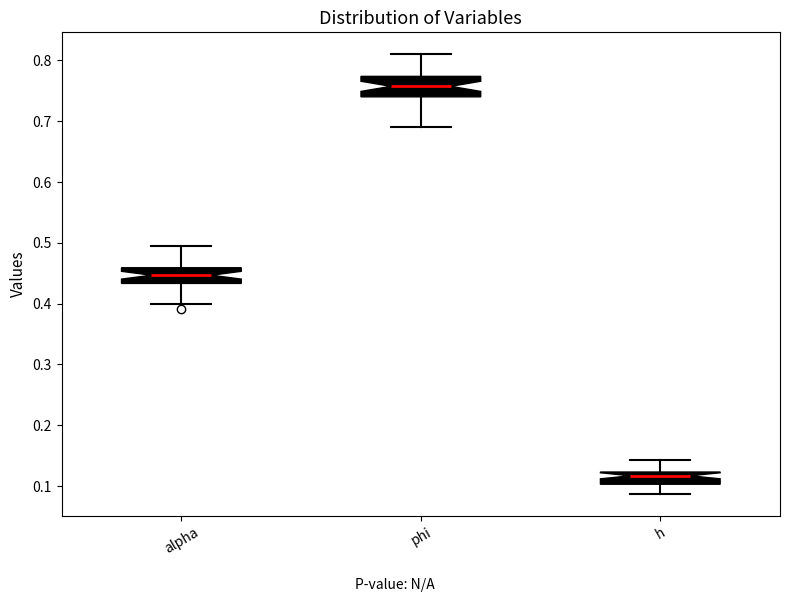

Reading left to right, read every box against the y-axis: the position of its median line, the range the box covers, and the ends of its whiskers. The values are not printed on the chart, so give them approximately, as read against the axis.

alpha: median 0.45, box 0.43 to 0.46, whiskers 0.40 to 0.49
phi: median 0.76, box 0.74 to 0.77, whiskers 0.69 to 0.81
h: median 0.12 (just below the box's upper edge), box 0.10 to 0.12, whiskers 0.09 to 0.14